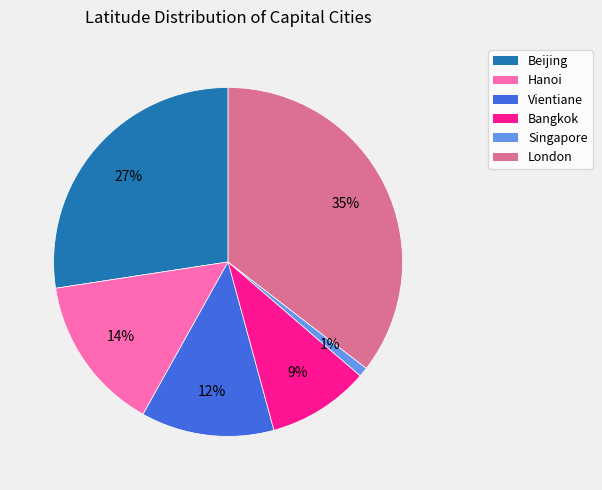

Between Hanoi and Vientiane, which is larger?

Hanoi